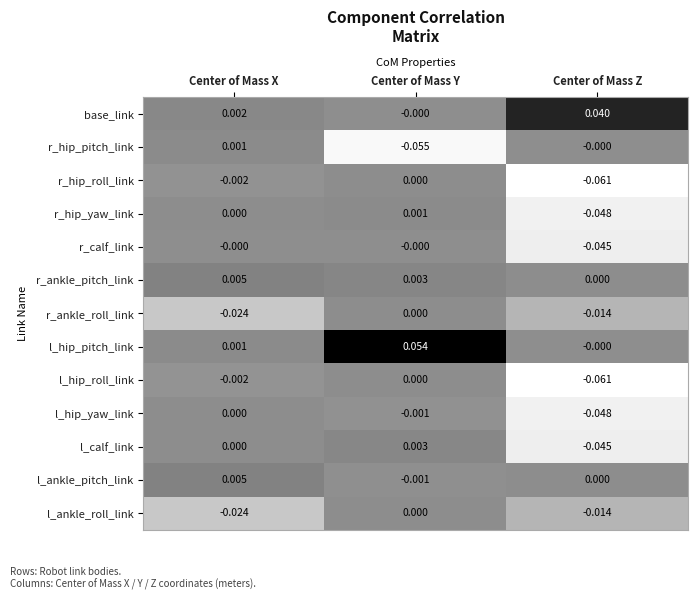

Which category has the highest value across all series?

Center of Mass Y